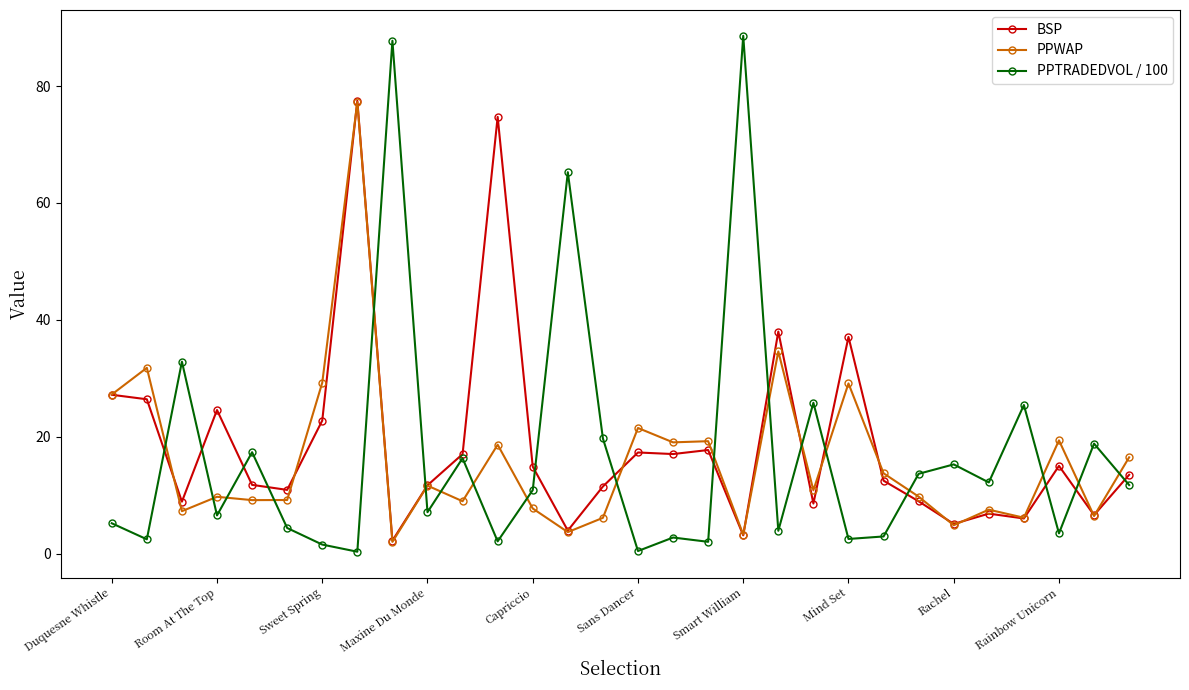

Which series has the widest spread of values?

PPTRADEDVOL / 100